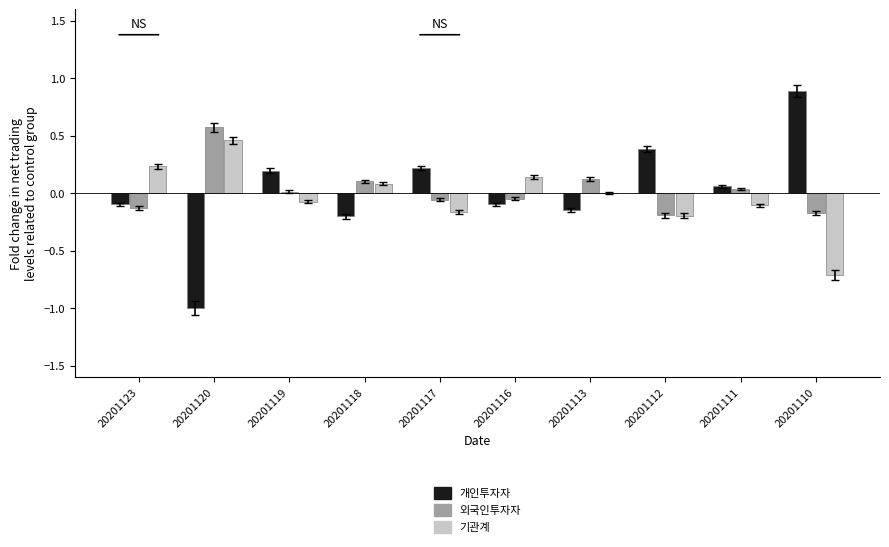

The value of 외국인투자자 at 20201118 is 0.0. True or false?

False